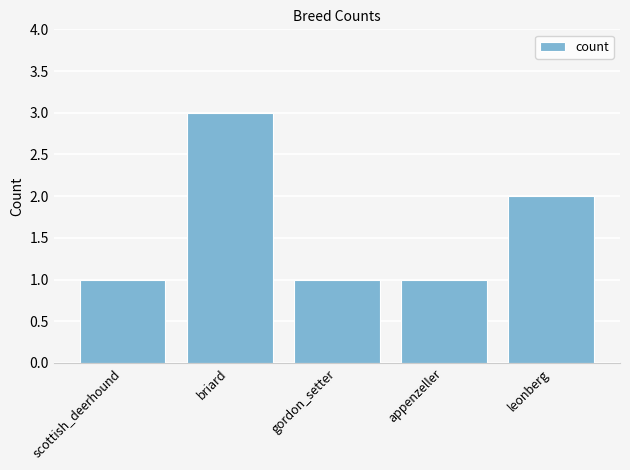

What is the label of the 1st bar from the left?

scottish_deerhound